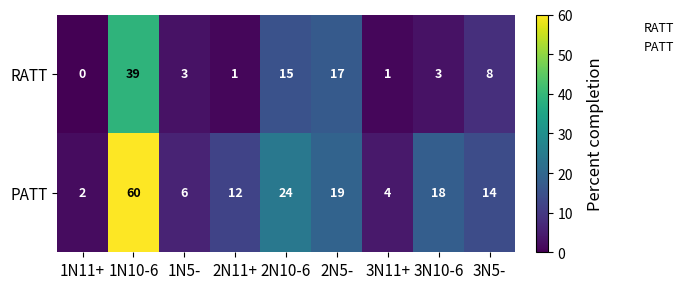

At which label is PATT closest to 31?

2N10-6